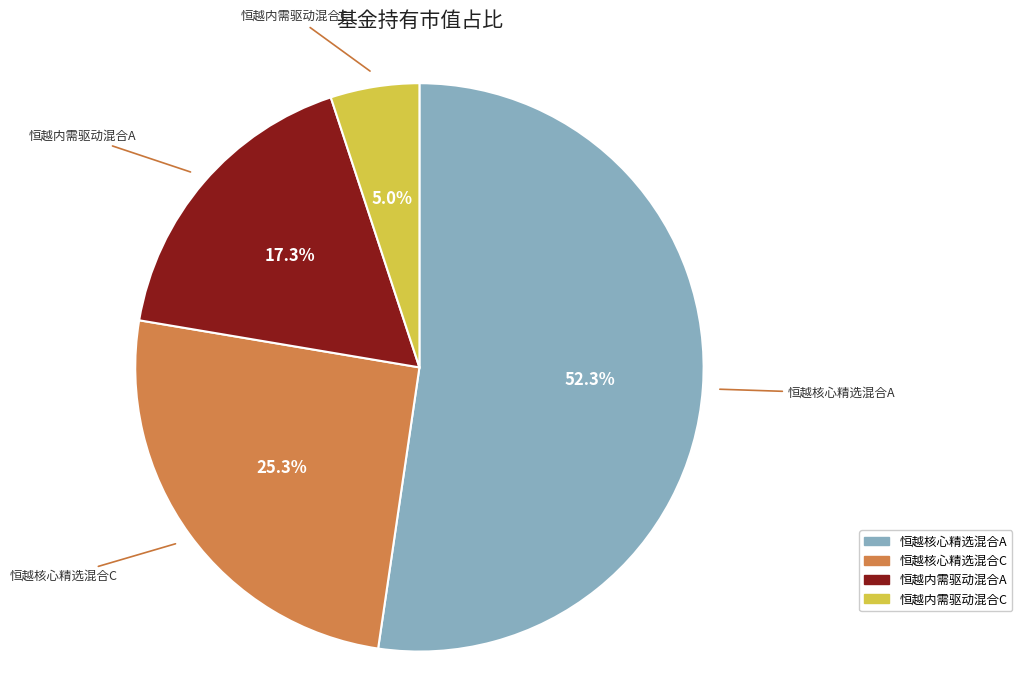

What is the smallest slice in the pie chart?

恒越内需驱动混合C